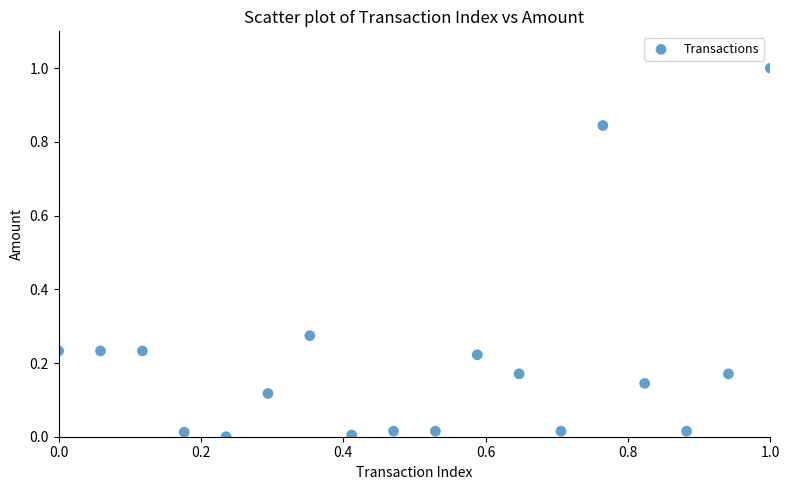

What is the range of X values (max minus min)?

1.0